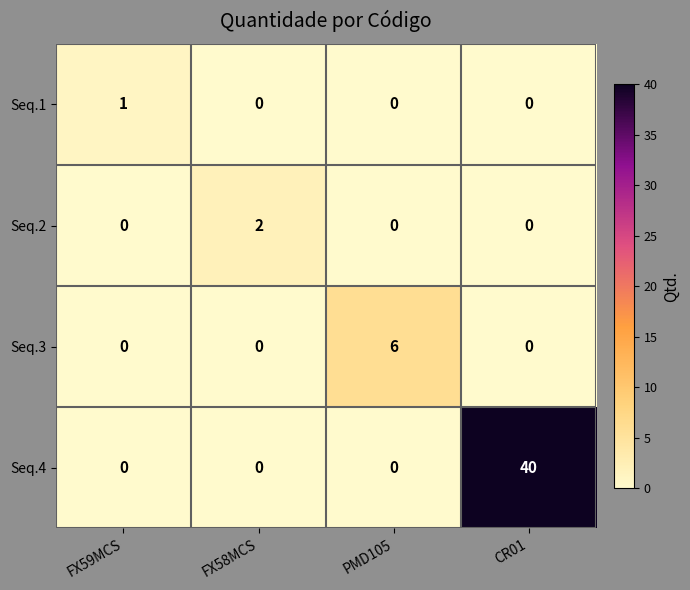

Reading left to right, list all the values displayed in this chart.

Seq.1: 1	0	0	0
Seq.2: 0	2	0	0
Seq.3: 0	0	6	0
Seq.4: 0	0	0	40